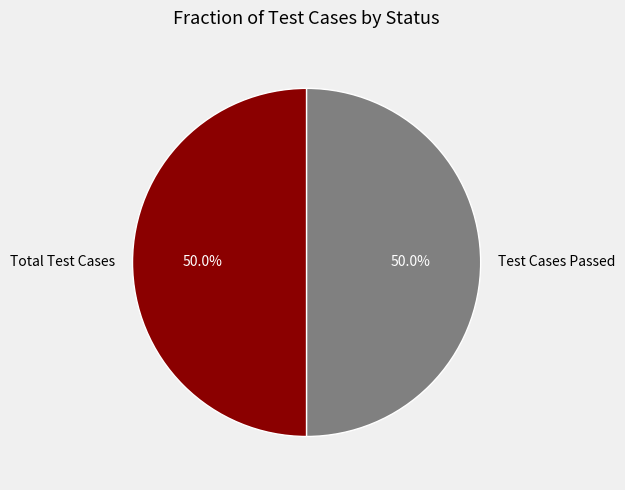

Approximately how many times larger is the value at Test Cases Passed compared to Total Test Cases?

1.0